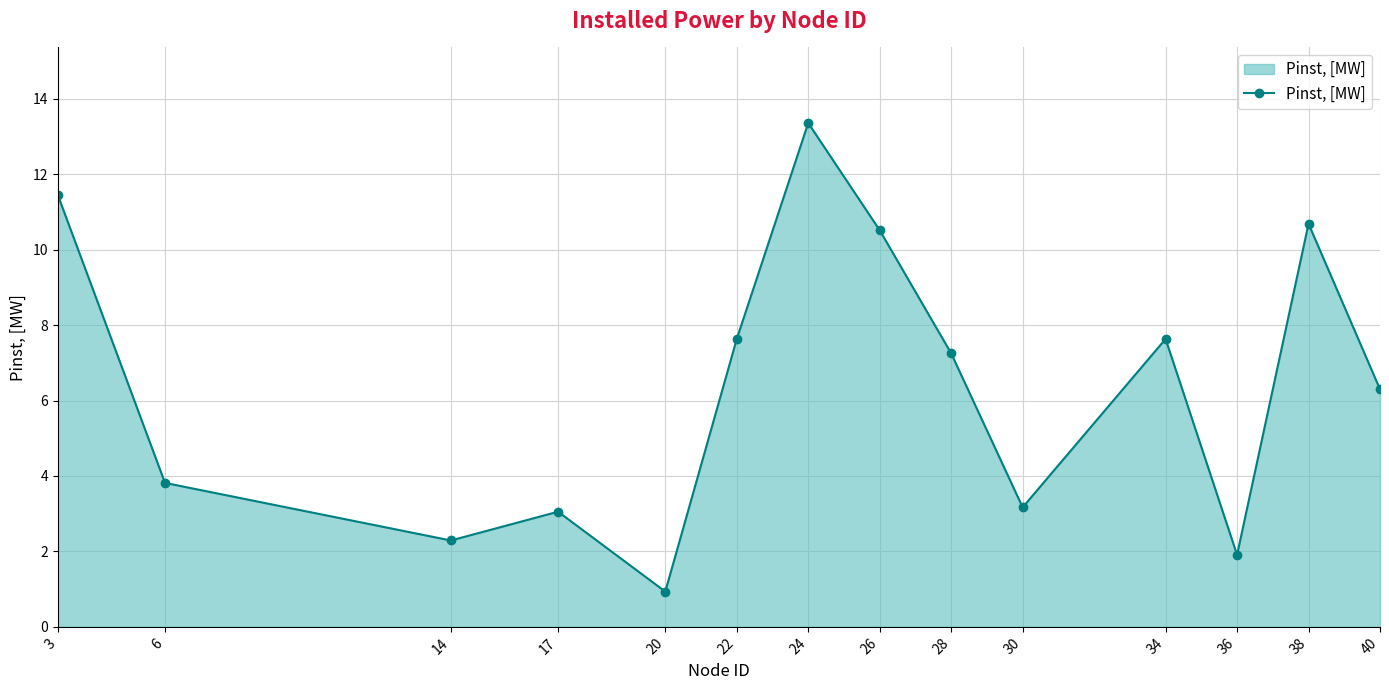

Reading left to right, list all the values displayed in this chart.

3=11.5	6=3.8	14=2.3	17=3.1	20=0.9	22=7.6	24=13.4	26=10.5	28=7.3	30=3.2	34=7.6	36=1.9	38=10.7	40=6.3